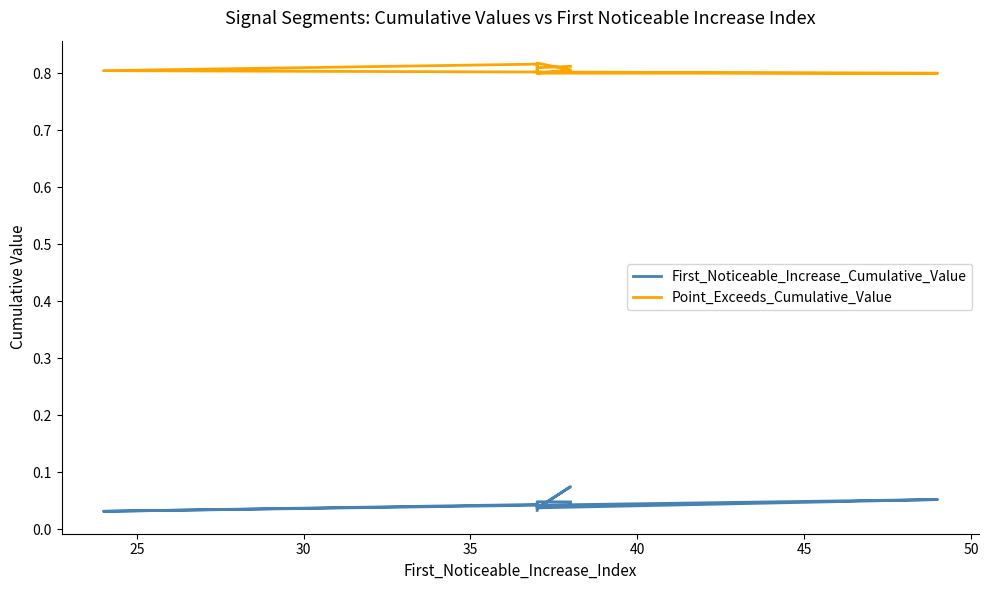

What is the total value across all series at 50?

0.8